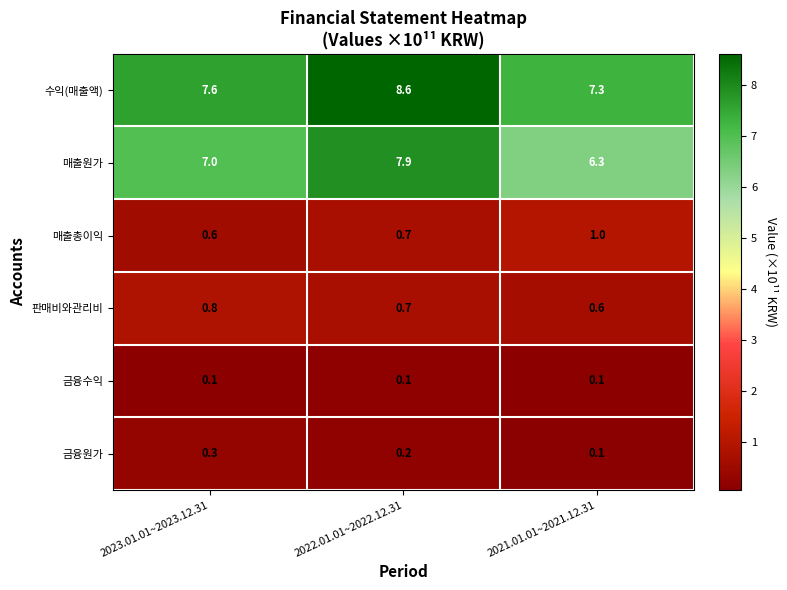

The value of 매출원가 at 2022.01.01~2022.12.31 is 13.3. True or false?

False